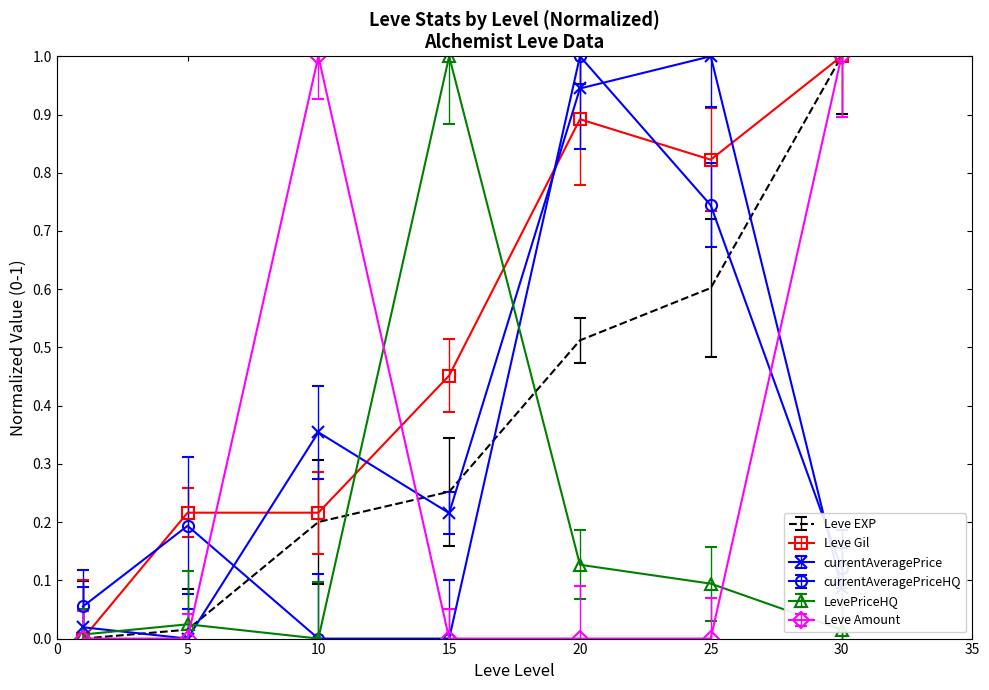

True or false: currentAveragePriceHQ and Leve Gil intersect in this chart.

True